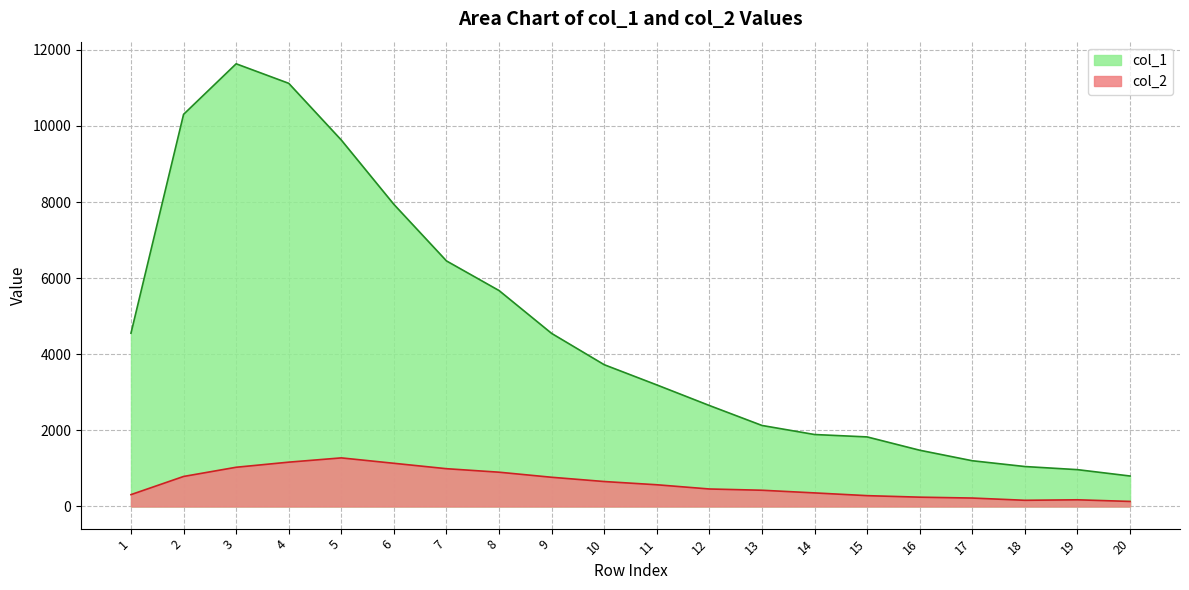

The value of col_2 at 11 is 861. True or false?

False